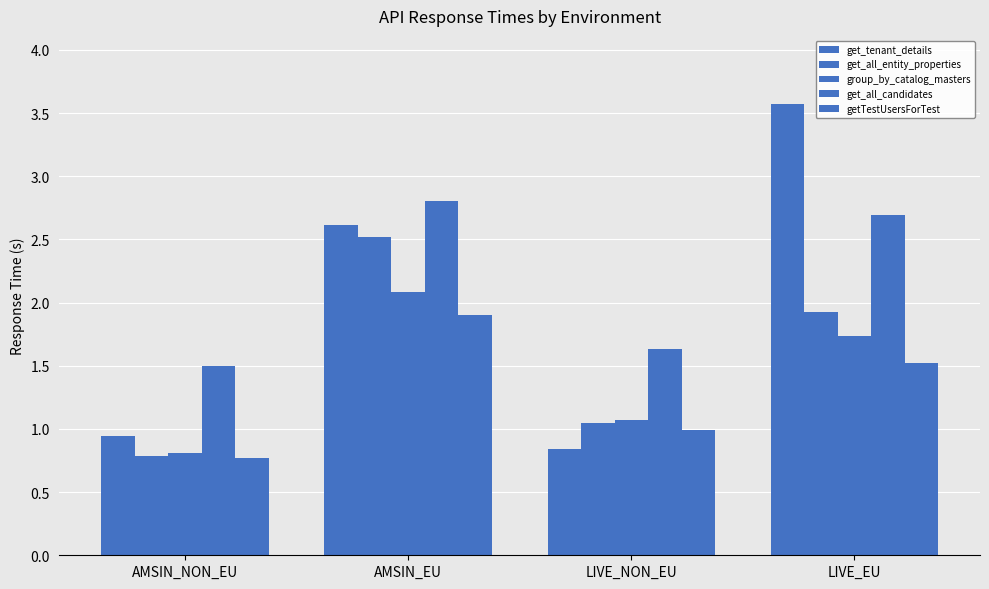

At which label is get_tenant_details closest to 2?

AMSIN_EU